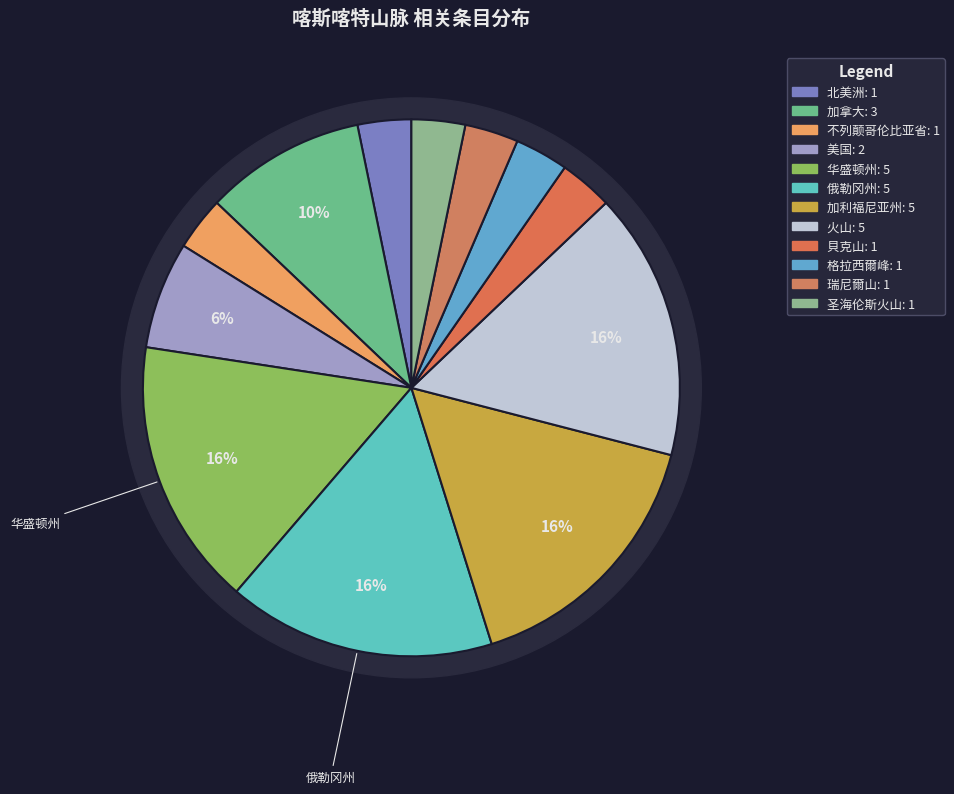

Is there any slice that represents more than half of the pie?

No